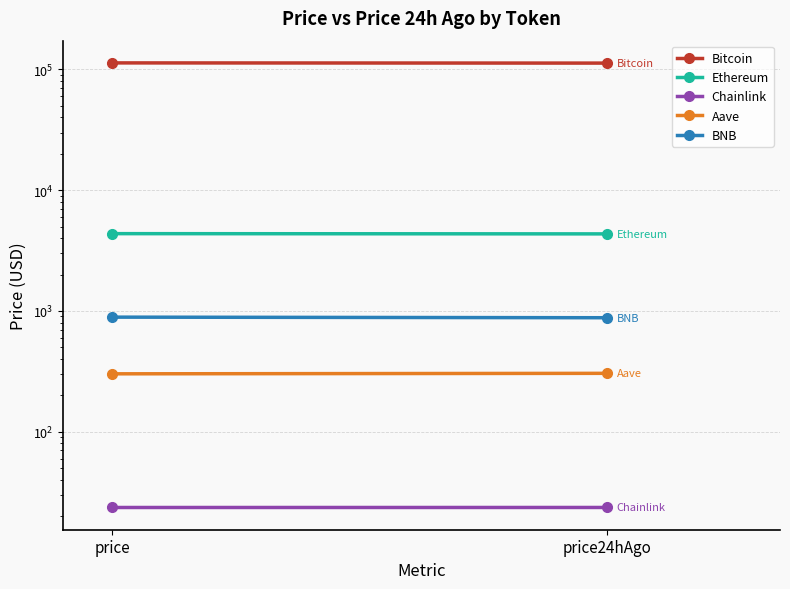

How many categories are shown in the chart?

2